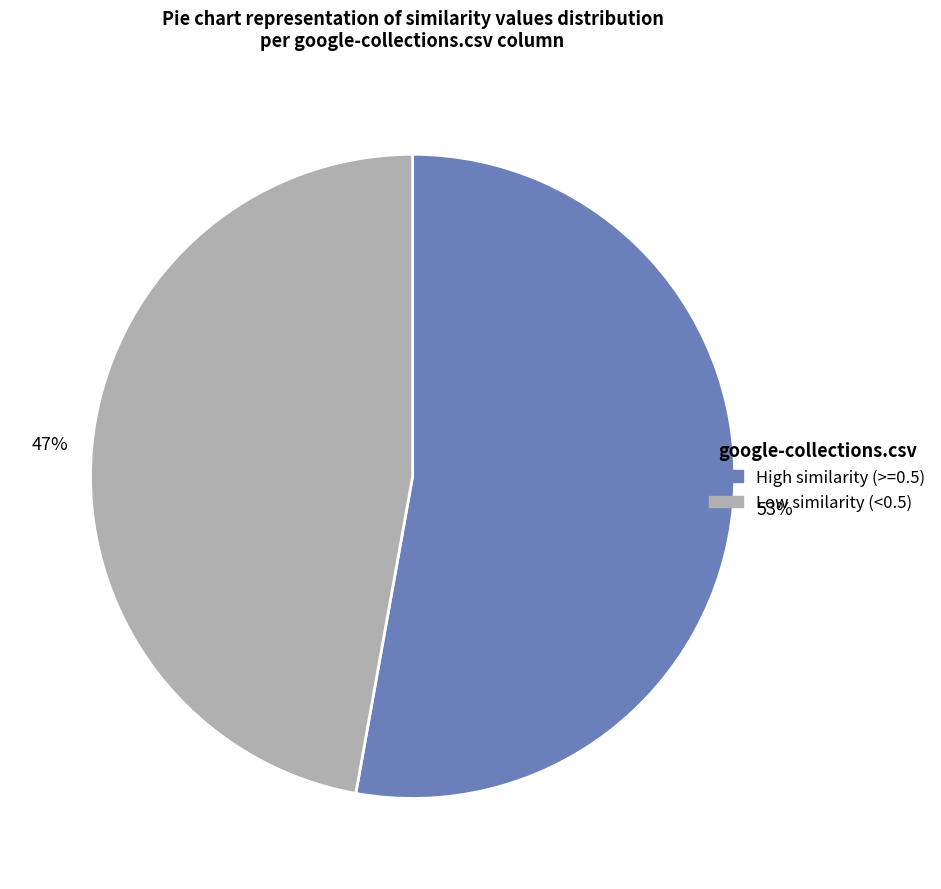

To the nearest percent, what is the difference between the largest and smallest slice percentages?

6%